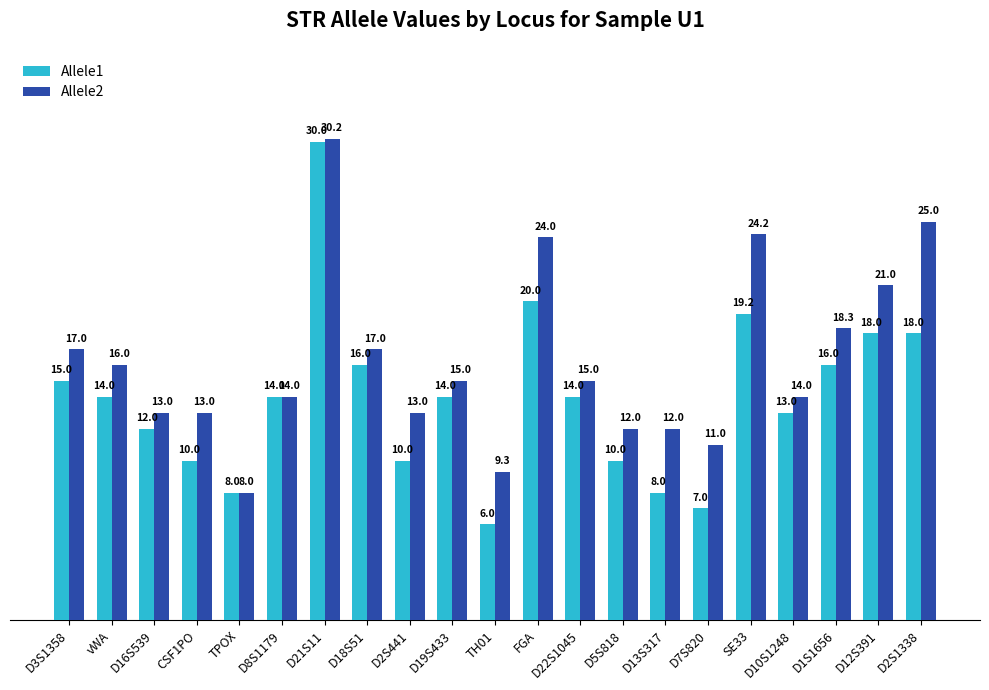

What is the maximum value for Allele1?

30.0